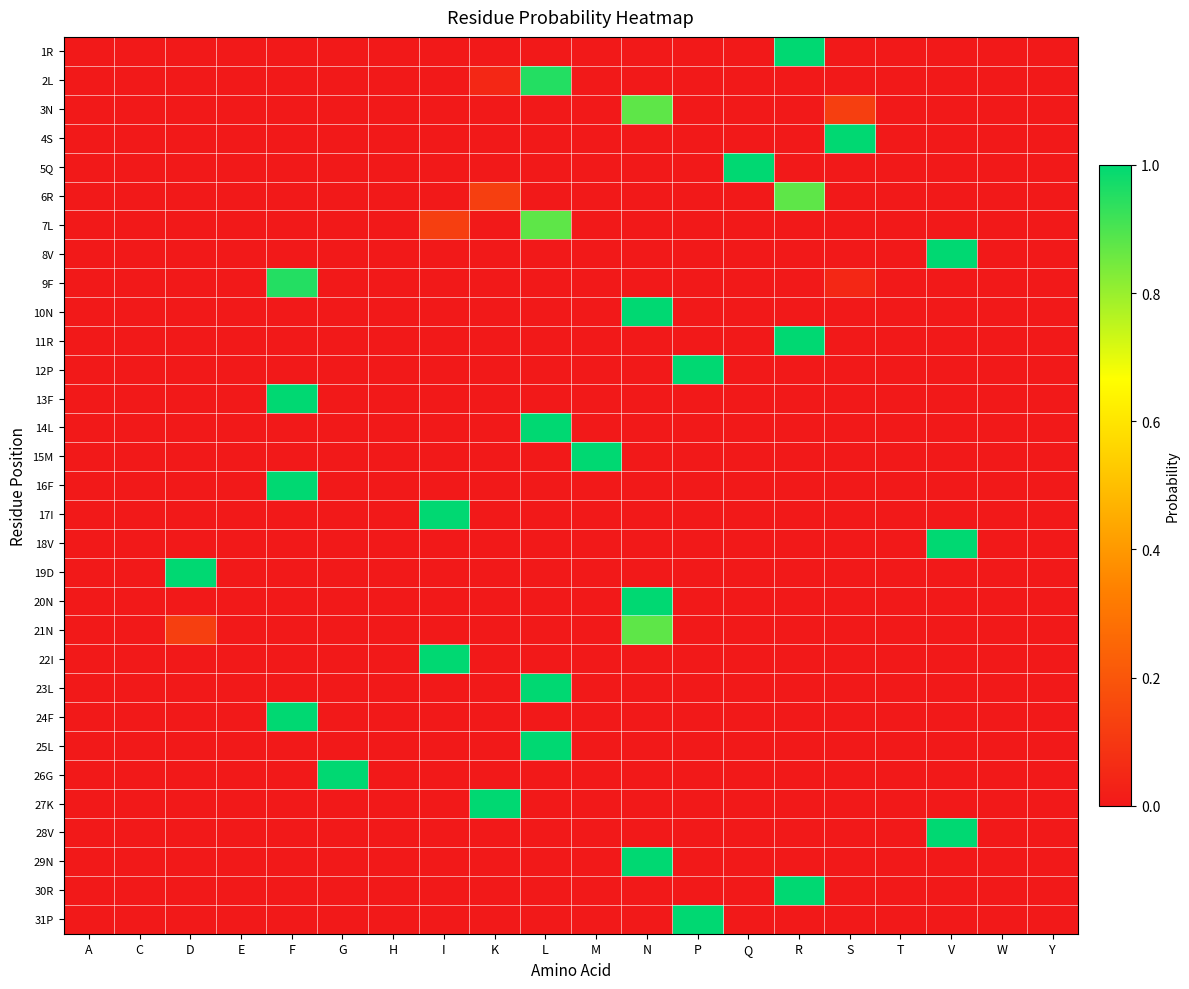

Reading left to right, what are all the values shown in this chart?

1R: A=0.0	C=0.0	D=0.0	E=0.0	F=0.0	G=0.0	H=0.0	I=0.0	K=0.0	L=0.0	M=0.0	N=0.0	P=0.0	Q=0.0	R=1.0	S=0.0	T=0.0	V=0.0	W=0.0	Y=0.0
2L: A=0.0	C=0.0	D=0.0	E=0.0	F=0.0	G=0.0	H=0.0	I=0.0	K=0.0	L=1.0	M=0.0	N=0.0	P=0.0	Q=0.0	R=0.0	S=0.0	T=0.0	V=0.0	W=0.0	Y=0.0
3N: A=0.0	C=0.0	D=0.0	E=0.0	F=0.0	G=0.0	H=0.0	I=0.0	K=0.0	L=0.0	M=0.0	N=0.9	P=0.0	Q=0.0	R=0.0	S=0.1	T=0.0	V=0.0	W=0.0	Y=0.0
4S: A=0.0	C=0.0	D=0.0	E=0.0	F=0.0	G=0.0	H=0.0	I=0.0	K=0.0	L=0.0	M=0.0	N=0.0	P=0.0	Q=0.0	R=0.0	S=1.0	T=0.0	V=0.0	W=0.0	Y=0.0
5Q: A=0.0	C=0.0	D=0.0	E=0.0	F=0.0	G=0.0	H=0.0	I=0.0	K=0.0	L=0.0	M=0.0	N=0.0	P=0.0	Q=1.0	R=0.0	S=0.0	T=0.0	V=0.0	W=0.0	Y=0.0
6R: A=0.0	C=0.0	D=0.0	E=0.0	F=0.0	G=0.0	H=0.0	I=0.0	K=0.1	L=0.0	M=0.0	N=0.0	P=0.0	Q=0.0	R=0.9	S=0.0	T=0.0	V=0.0	W=0.0	Y=0.0
7L: A=0.0	C=0.0	D=0.0	E=0.0	F=0.0	G=0.0	H=0.0	I=0.1	K=0.0	L=0.9	M=0.0	N=0.0	P=0.0	Q=0.0	R=0.0	S=0.0	T=0.0	V=0.0	W=0.0	Y=0.0
8V: A=0.0	C=0.0	D=0.0	E=0.0	F=0.0	G=0.0	H=0.0	I=0.0	K=0.0	L=0.0	M=0.0	N=0.0	P=0.0	Q=0.0	R=0.0	S=0.0	T=0.0	V=1.0	W=0.0	Y=0.0
9F: A=0.0	C=0.0	D=0.0	E=0.0	F=1.0	G=0.0	H=0.0	I=0.0	K=0.0	L=0.0	M=0.0	N=0.0	P=0.0	Q=0.0	R=0.0	S=0.0	T=0.0	V=0.0	W=0.0	Y=0.0
10N: A=0.0	C=0.0	D=0.0	E=0.0	F=0.0	G=0.0	H=0.0	I=0.0	K=0.0	L=0.0	M=0.0	N=1.0	P=0.0	Q=0.0	R=0.0	S=0.0	T=0.0	V=0.0	W=0.0	Y=0.0
11R: A=0.0	C=0.0	D=0.0	E=0.0	F=0.0	G=0.0	H=0.0	I=0.0	K=0.0	L=0.0	M=0.0	N=0.0	P=0.0	Q=0.0	R=1.0	S=0.0	T=0.0	V=0.0	W=0.0	Y=0.0
12P: A=0.0	C=0.0	D=0.0	E=0.0	F=0.0	G=0.0	H=0.0	I=0.0	K=0.0	L=0.0	M=0.0	N=0.0	P=1.0	Q=0.0	R=0.0	S=0.0	T=0.0	V=0.0	W=0.0	Y=0.0
13F: A=0.0	C=0.0	D=0.0	E=0.0	F=1.0	G=0.0	H=0.0	I=0.0	K=0.0	L=0.0	M=0.0	N=0.0	P=0.0	Q=0.0	R=0.0	S=0.0	T=0.0	V=0.0	W=0.0	Y=0.0
14L: A=0.0	C=0.0	D=0.0	E=0.0	F=0.0	G=0.0	H=0.0	I=0.0	K=0.0	L=1.0	M=0.0	N=0.0	P=0.0	Q=0.0	R=0.0	S=0.0	T=0.0	V=0.0	W=0.0	Y=0.0
15M: A=0.0	C=0.0	D=0.0	E=0.0	F=0.0	G=0.0	H=0.0	I=0.0	K=0.0	L=0.0	M=1.0	N=0.0	P=0.0	Q=0.0	R=0.0	S=0.0	T=0.0	V=0.0	W=0.0	Y=0.0
16F: A=0.0	C=0.0	D=0.0	E=0.0	F=1.0	G=0.0	H=0.0	I=0.0	K=0.0	L=0.0	M=0.0	N=0.0	P=0.0	Q=0.0	R=0.0	S=0.0	T=0.0	V=0.0	W=0.0	Y=0.0
17I: A=0.0	C=0.0	D=0.0	E=0.0	F=0.0	G=0.0	H=0.0	I=1.0	K=0.0	L=0.0	M=0.0	N=0.0	P=0.0	Q=0.0	R=0.0	S=0.0	T=0.0	V=0.0	W=0.0	Y=0.0
18V: A=0.0	C=0.0	D=0.0	E=0.0	F=0.0	G=0.0	H=0.0	I=0.0	K=0.0	L=0.0	M=0.0	N=0.0	P=0.0	Q=0.0	R=0.0	S=0.0	T=0.0	V=1.0	W=0.0	Y=0.0
19D: A=0.0	C=0.0	D=1.0	E=0.0	F=0.0	G=0.0	H=0.0	I=0.0	K=0.0	L=0.0	M=0.0	N=0.0	P=0.0	Q=0.0	R=0.0	S=0.0	T=0.0	V=0.0	W=0.0	Y=0.0
20N: A=0.0	C=0.0	D=0.0	E=0.0	F=0.0	G=0.0	H=0.0	I=0.0	K=0.0	L=0.0	M=0.0	N=1.0	P=0.0	Q=0.0	R=0.0	S=0.0	T=0.0	V=0.0	W=0.0	Y=0.0
21N: A=0.0	C=0.0	D=0.1	E=0.0	F=0.0	G=0.0	H=0.0	I=0.0	K=0.0	L=0.0	M=0.0	N=0.9	P=0.0	Q=0.0	R=0.0	S=0.0	T=0.0	V=0.0	W=0.0	Y=0.0
22I: A=0.0	C=0.0	D=0.0	E=0.0	F=0.0	G=0.0	H=0.0	I=1.0	K=0.0	L=0.0	M=0.0	N=0.0	P=0.0	Q=0.0	R=0.0	S=0.0	T=0.0	V=0.0	W=0.0	Y=0.0
23L: A=0.0	C=0.0	D=0.0	E=0.0	F=0.0	G=0.0	H=0.0	I=0.0	K=0.0	L=1.0	M=0.0	N=0.0	P=0.0	Q=0.0	R=0.0	S=0.0	T=0.0	V=0.0	W=0.0	Y=0.0
24F: A=0.0	C=0.0	D=0.0	E=0.0	F=1.0	G=0.0	H=0.0	I=0.0	K=0.0	L=0.0	M=0.0	N=0.0	P=0.0	Q=0.0	R=0.0	S=0.0	T=0.0	V=0.0	W=0.0	Y=0.0
25L: A=0.0	C=0.0	D=0.0	E=0.0	F=0.0	G=0.0	H=0.0	I=0.0	K=0.0	L=1.0	M=0.0	N=0.0	P=0.0	Q=0.0	R=0.0	S=0.0	T=0.0	V=0.0	W=0.0	Y=0.0
26G: A=0.0	C=0.0	D=0.0	E=0.0	F=0.0	G=1.0	H=0.0	I=0.0	K=0.0	L=0.0	M=0.0	N=0.0	P=0.0	Q=0.0	R=0.0	S=0.0	T=0.0	V=0.0	W=0.0	Y=0.0
27K: A=0.0	C=0.0	D=0.0	E=0.0	F=0.0	G=0.0	H=0.0	I=0.0	K=1.0	L=0.0	M=0.0	N=0.0	P=0.0	Q=0.0	R=0.0	S=0.0	T=0.0	V=0.0	W=0.0	Y=0.0
28V: A=0.0	C=0.0	D=0.0	E=0.0	F=0.0	G=0.0	H=0.0	I=0.0	K=0.0	L=0.0	M=0.0	N=0.0	P=0.0	Q=0.0	R=0.0	S=0.0	T=0.0	V=1.0	W=0.0	Y=0.0
29N: A=0.0	C=0.0	D=0.0	E=0.0	F=0.0	G=0.0	H=0.0	I=0.0	K=0.0	L=0.0	M=0.0	N=1.0	P=0.0	Q=0.0	R=0.0	S=0.0	T=0.0	V=0.0	W=0.0	Y=0.0
30R: A=0.0	C=0.0	D=0.0	E=0.0	F=0.0	G=0.0	H=0.0	I=0.0	K=0.0	L=0.0	M=0.0	N=0.0	P=0.0	Q=0.0	R=1.0	S=0.0	T=0.0	V=0.0	W=0.0	Y=0.0
31P: A=0.0	C=0.0	D=0.0	E=0.0	F=0.0	G=0.0	H=0.0	I=0.0	K=0.0	L=0.0	M=0.0	N=0.0	P=1.0	Q=0.0	R=0.0	S=0.0	T=0.0	V=0.0	W=0.0	Y=0.0